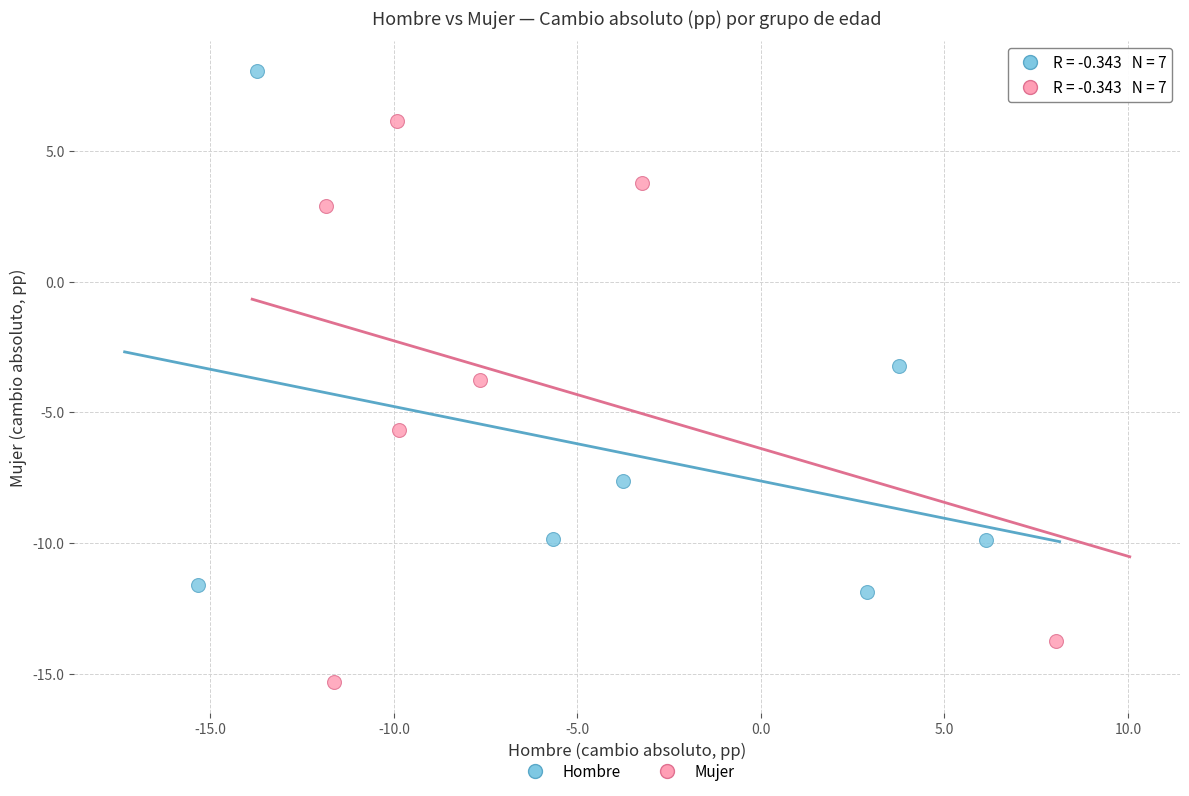

What are all the series names shown in the legend?

Hombre, Mujer